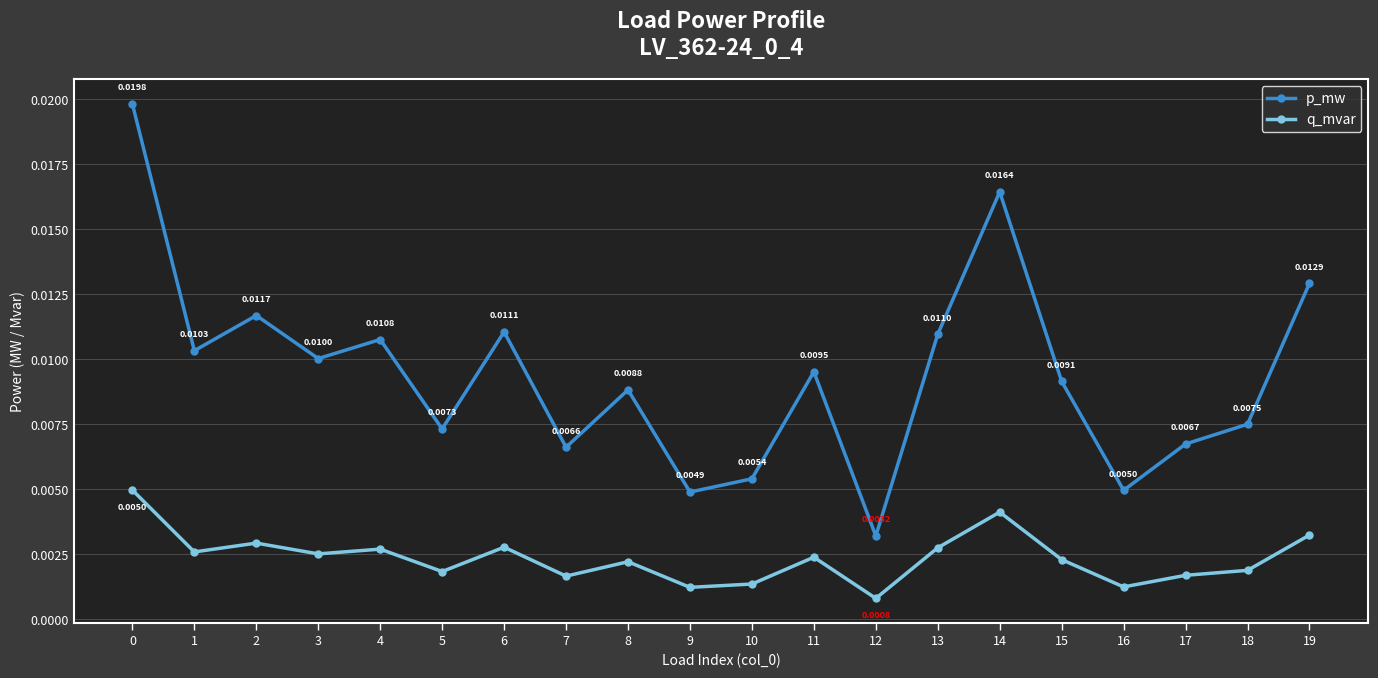

How many interior local valleys does the p_mw series have?

7